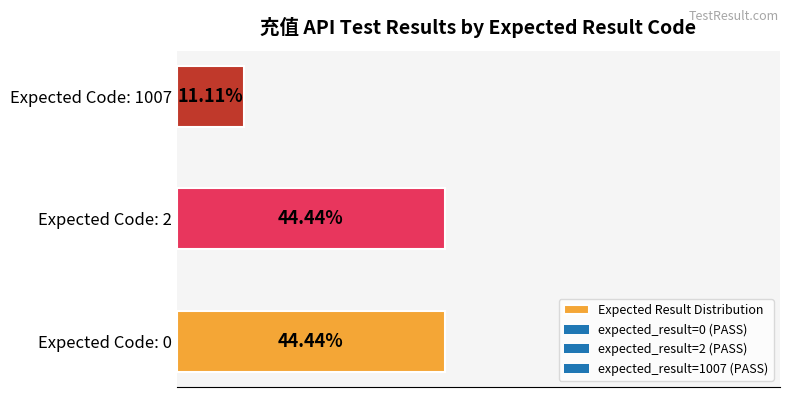

Which has a higher value, Expected Code: 1007 or Expected Code: 0?

Expected Code: 0